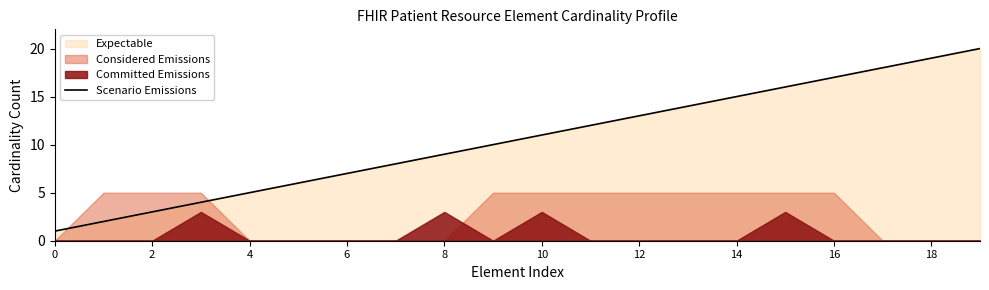

What is the difference between the maximum and minimum values?

19